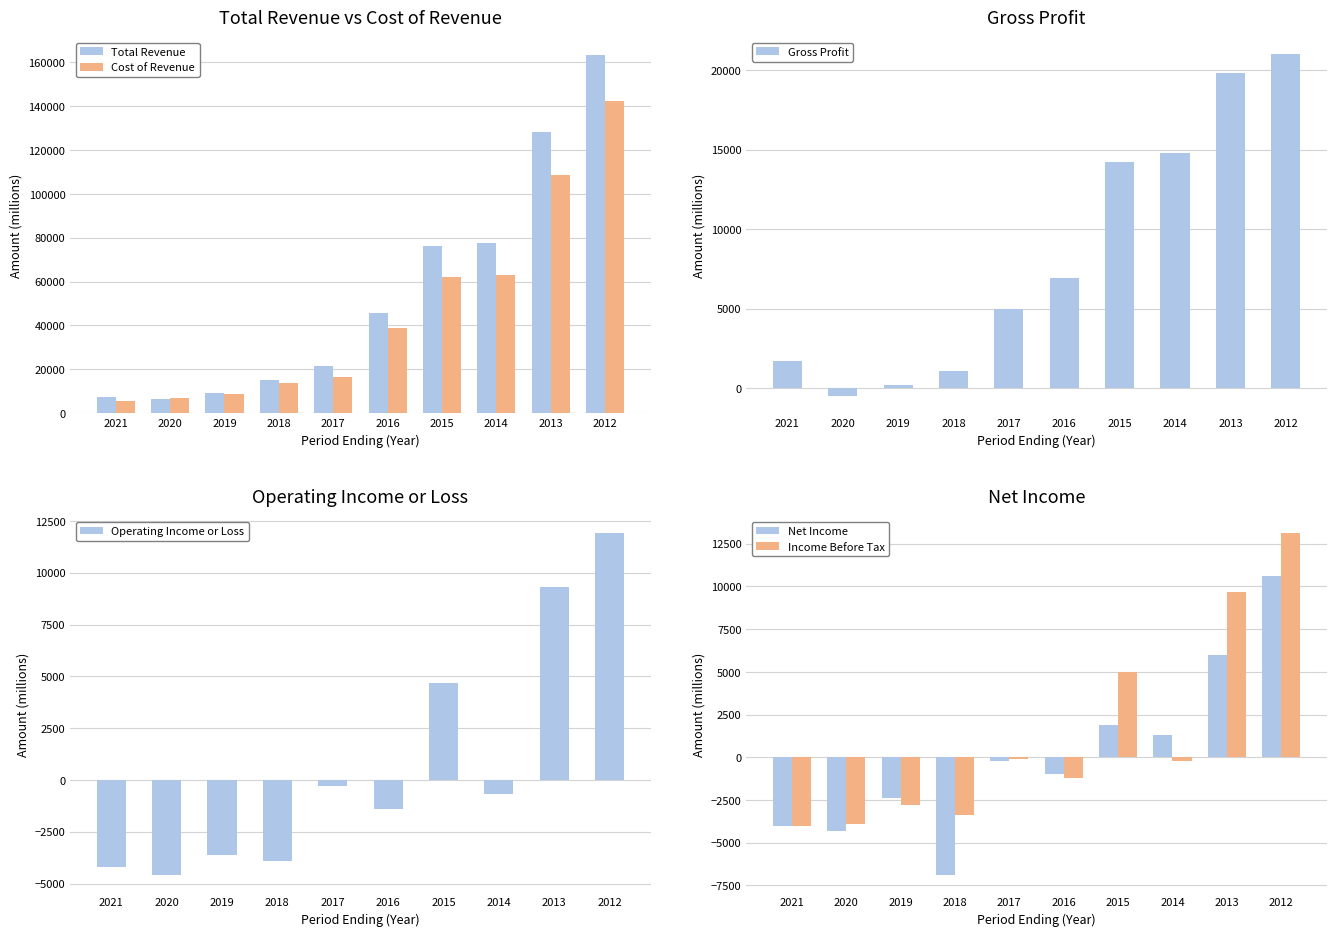

Reading left to right, extract all data points from this chart.

Total Revenue: 2021=7400	2020=6300	2019=9000	2018=15000	2017=21300	2016=45800	2015=76300	2014=77800	2013=128400	2012=163300
Cost of Revenue: 2021=5700	2020=6800	2019=8800	2018=13900	2017=16300	2016=38800	2015=62100	2014=63000	2013=108600	2012=142300
Gross Profit: 2021=1700	2020=-500	2019=200	2018=1100	2017=5000	2016=6900	2015=14200	2014=14800	2013=19800	2012=21000
Operating Income or Loss: 2021=-4200	2020=-4600	2019=-3600	2018=-3900	2017=-300	2016=-1400	2015=4700	2014=-700	2013=9300	2012=11900
Net Income: 2021=-4000	2020=-4300	2019=-2400	2018=-6900	2017=-200	2016=-1000	2015=1900	2014=1300	2013=6000	2012=10600
Income Before Tax: 2021=-4000	2020=-3900	2019=-2800	2018=-3400	2017=-100	2016=-1200	2015=5000	2014=-200	2013=9700	2012=13100